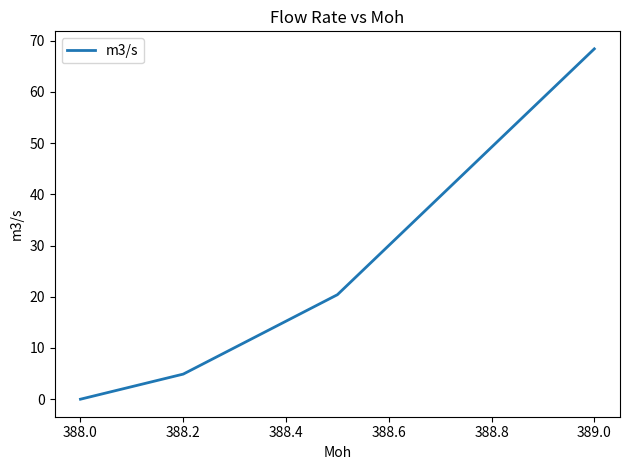

What is the maximum value shown in the chart?

68.4